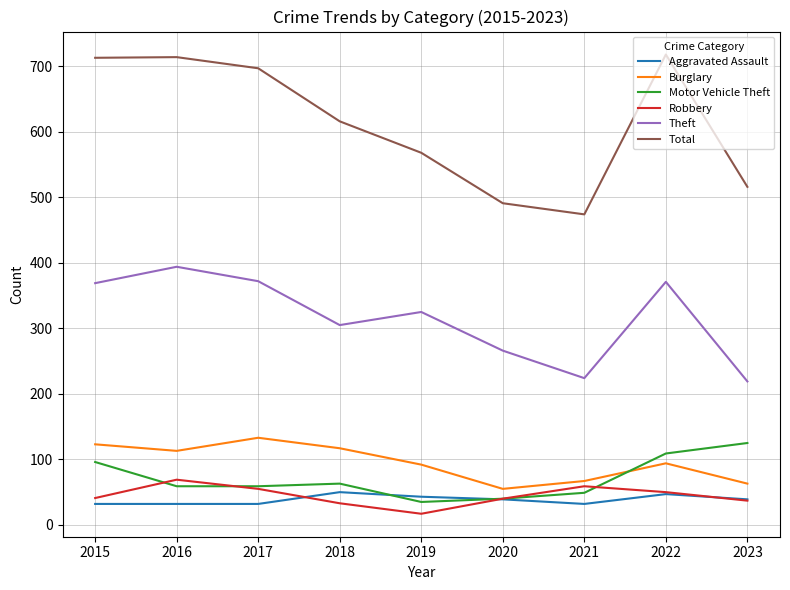

True or false: Total and Aggravated Assault intersect in this chart.

False